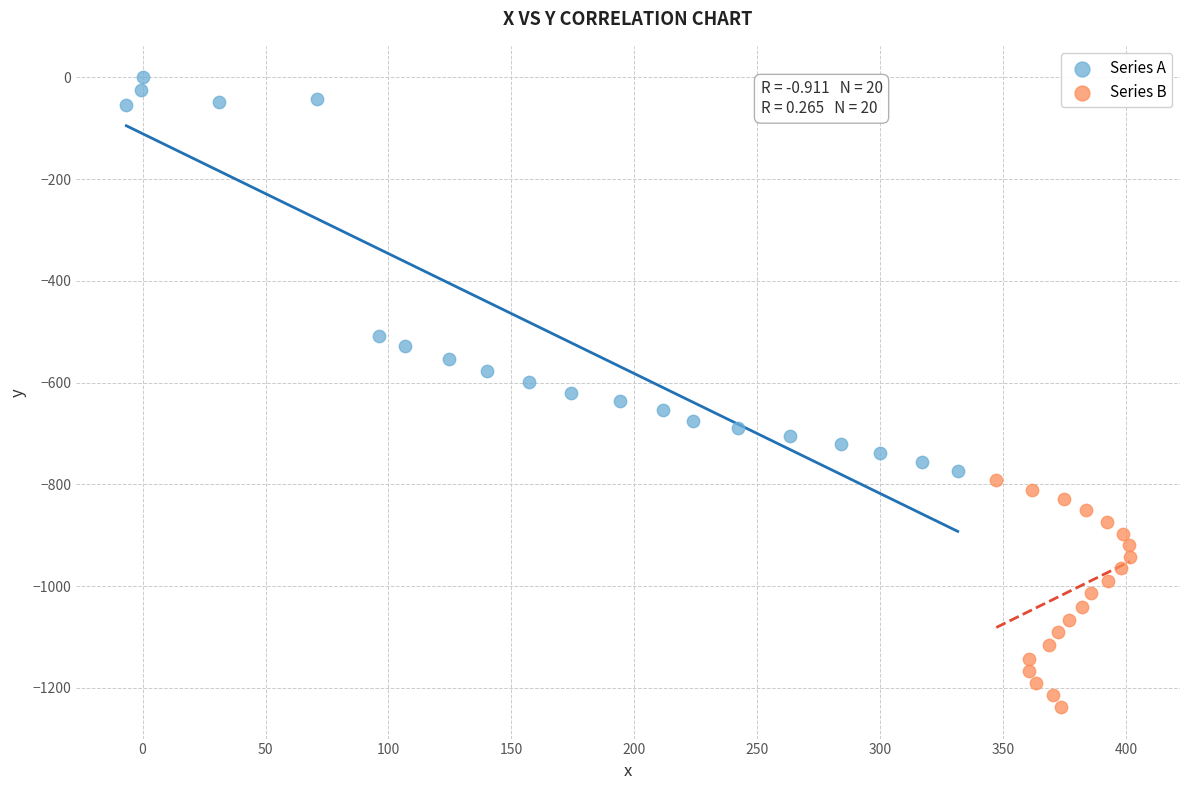

Which series has the largest Y range (max minus min)?

Series A